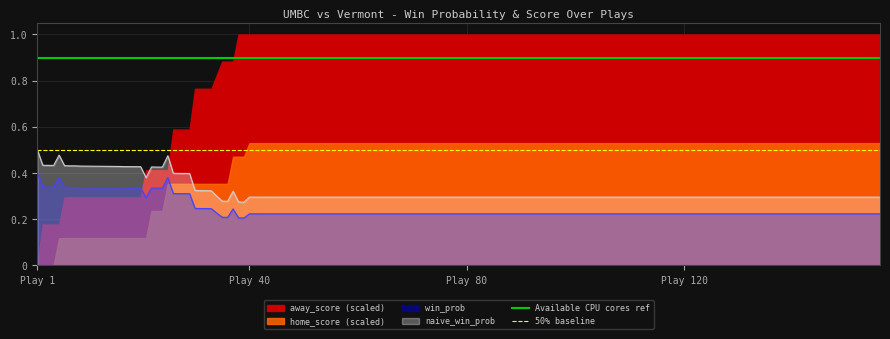

True or false: win_prob and naive_win_prob cross at least once.

False